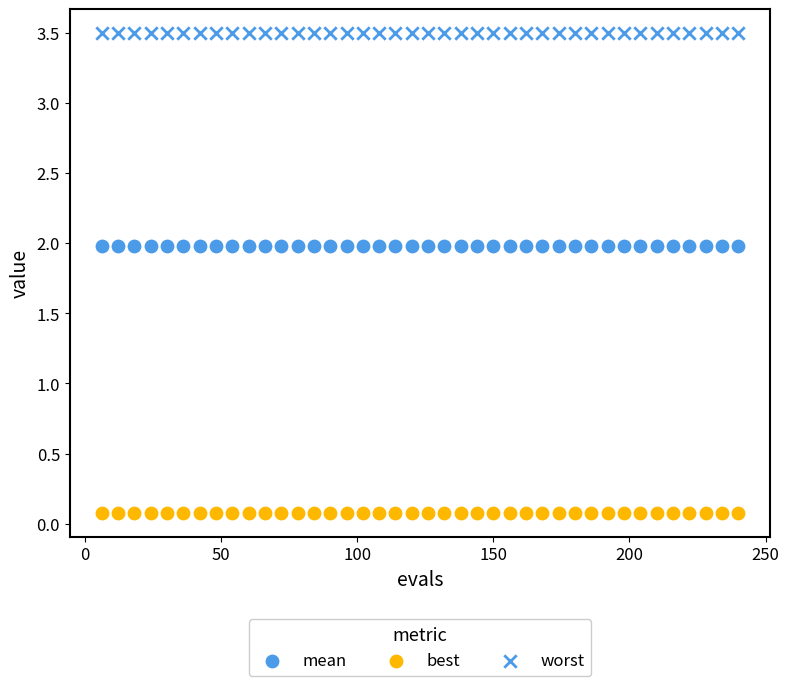

Count the number of points in this scatter plot.

120